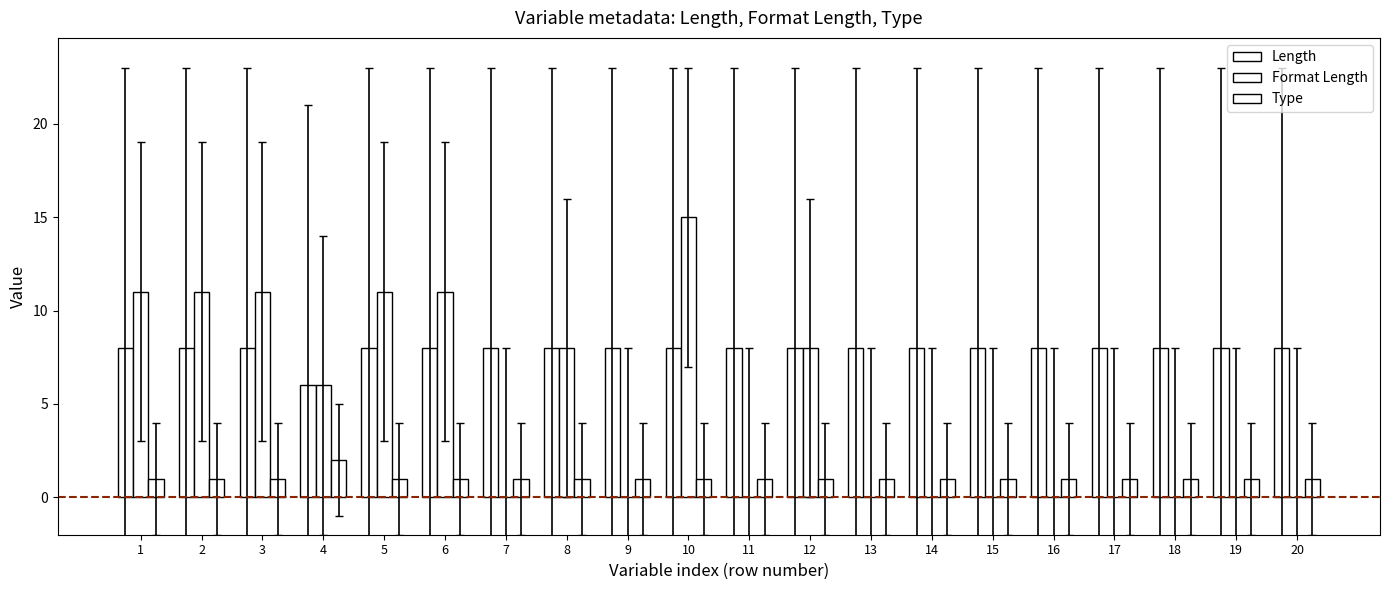

How many groups of bars are there?

20